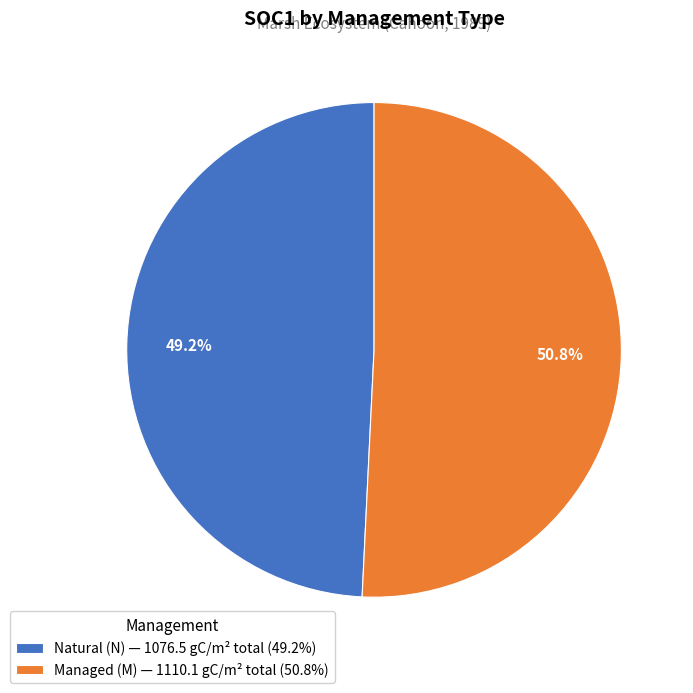

Which category accounts for the majority?

Managed (M) — 1110.1 gC/m² total (50.8%)